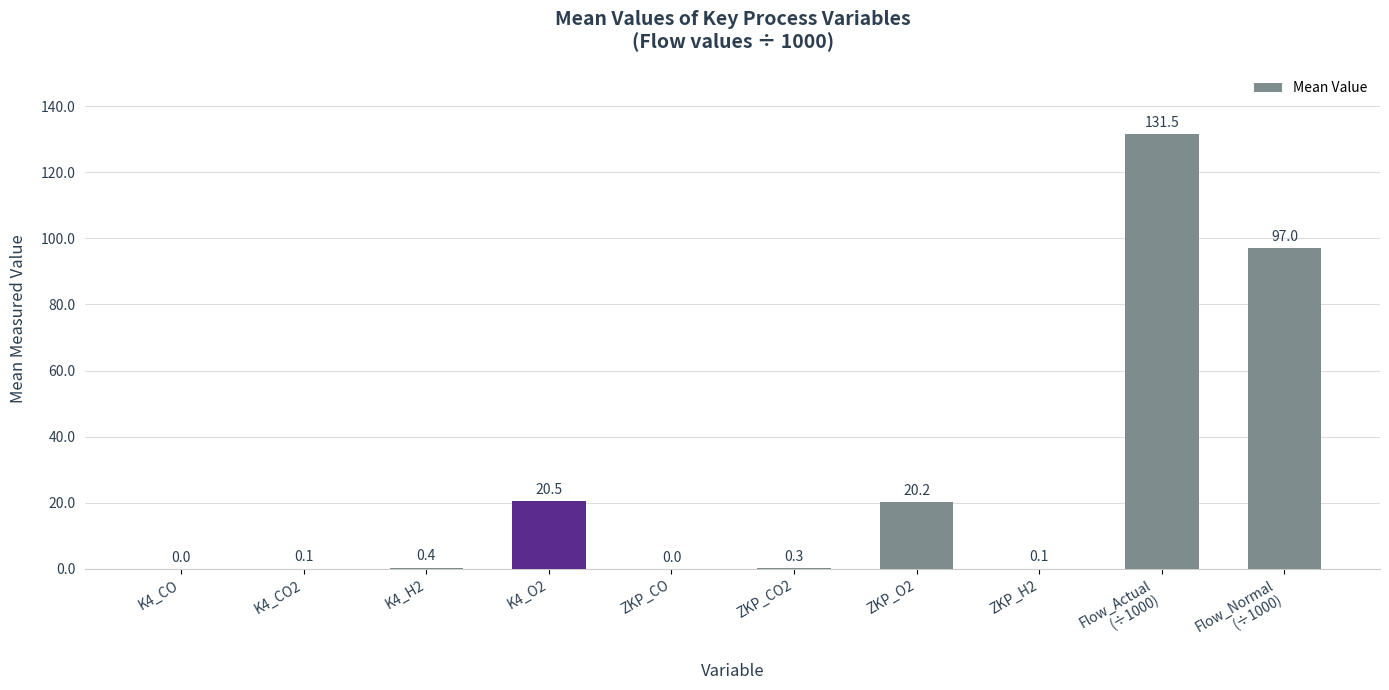

Where is the data nearest to the value 65?

Flow_Normal
(÷1000)